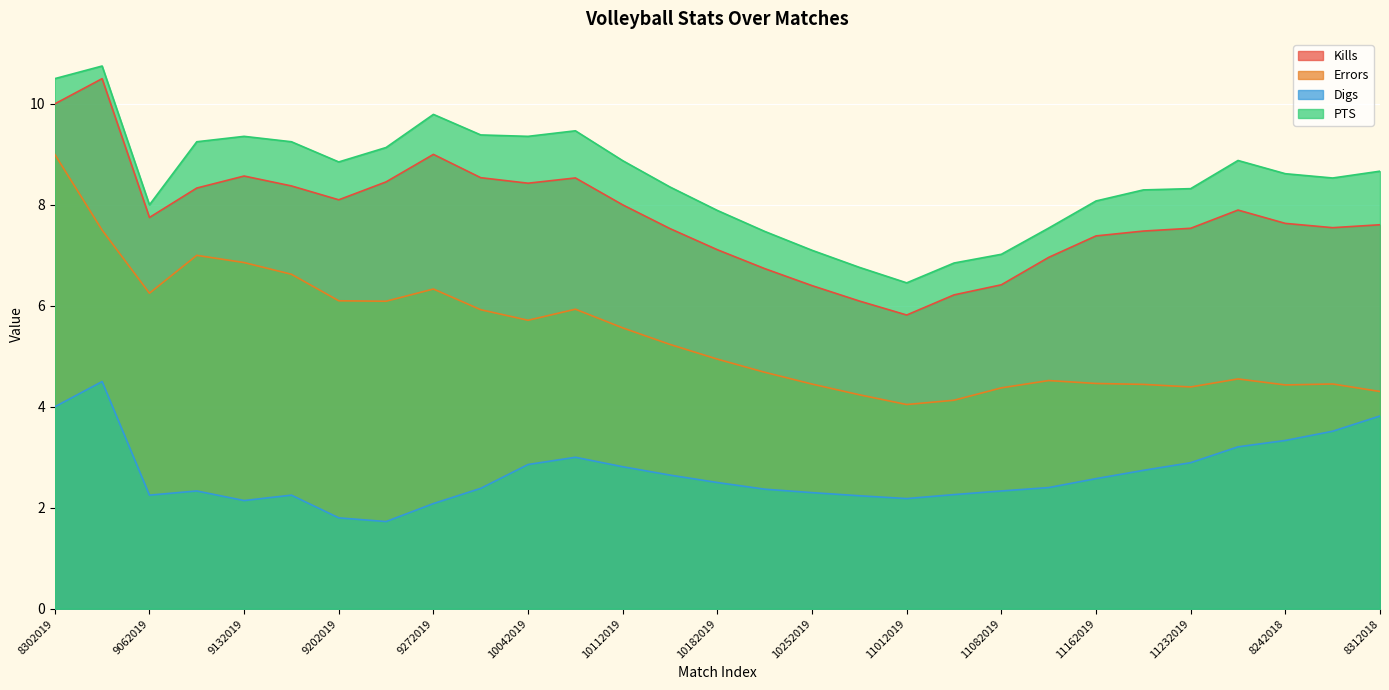

The value of Digs at 8312018 is 3.8. True or false?

True